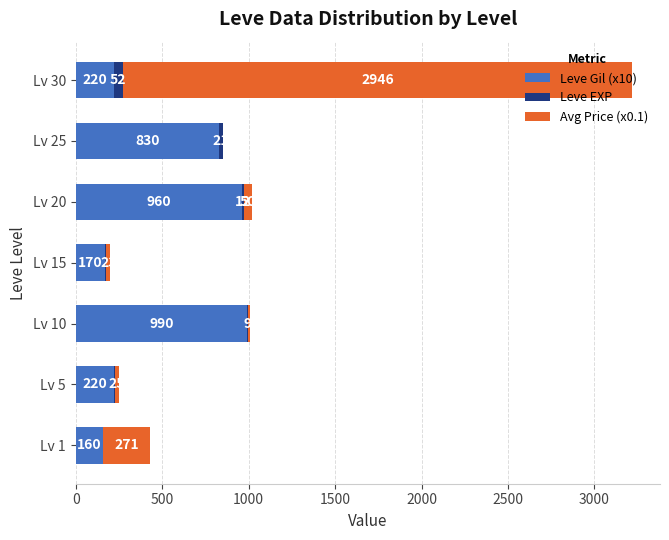

What is the highest value of the Leve Gil (x10) series?

990